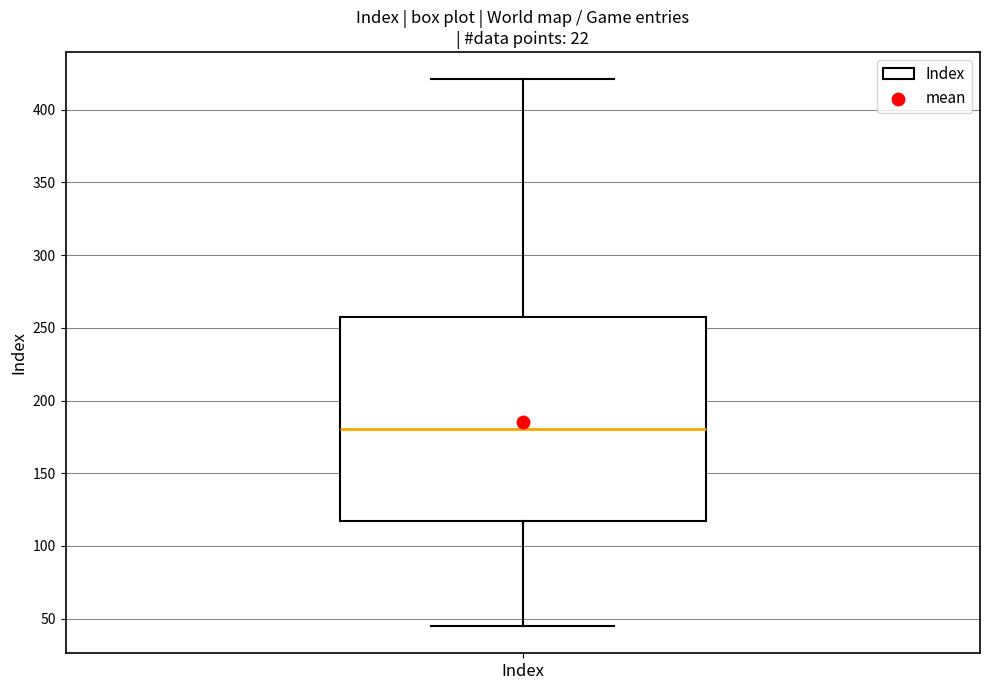

Read this box plot against the y-axis: the position of the median line, the range covered by the box, and the ends of both whiskers. The values are not printed on the chart, so give them approximately, as read against the axis.

median 180, box 115 to 260, whiskers 45 to 420